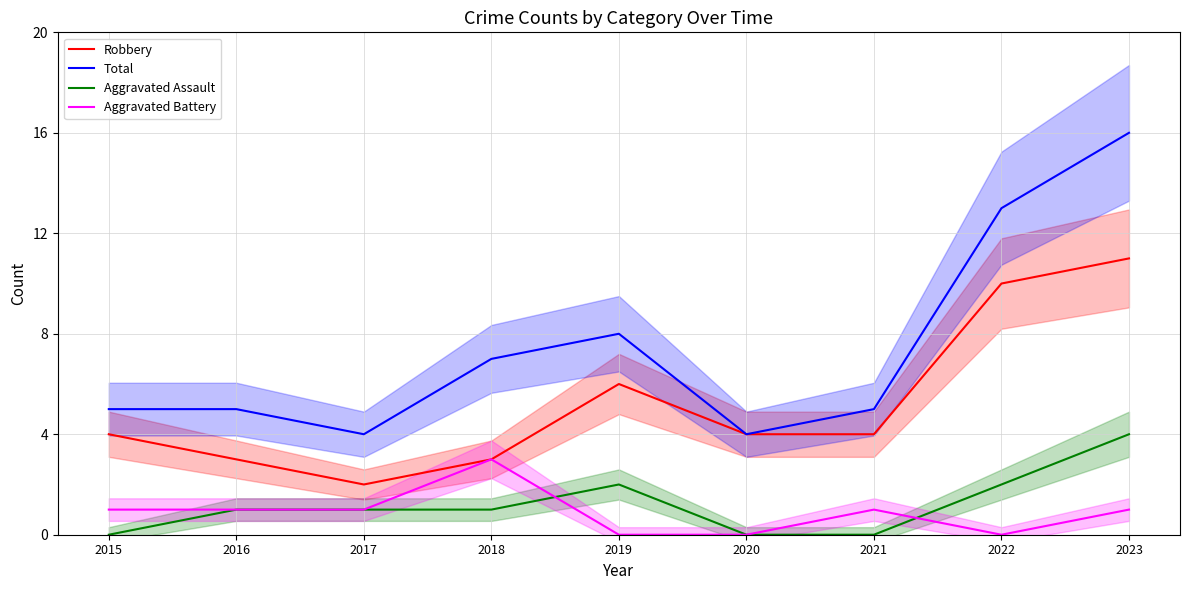

In Robbery, how many points are lower than both neighbors (excluding endpoints)?

1